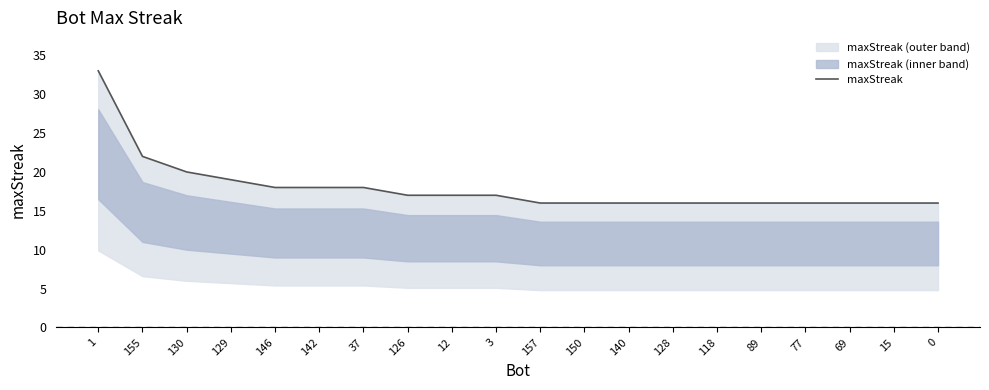

What is the difference between the values at 155 and 128?

6